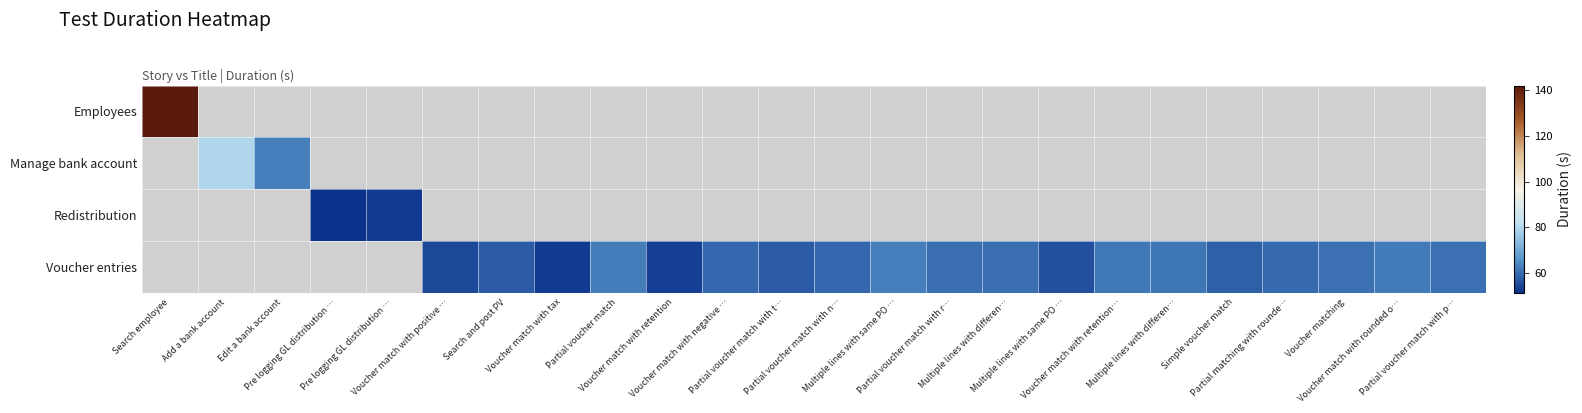

What is the smallest value displayed?

51.2